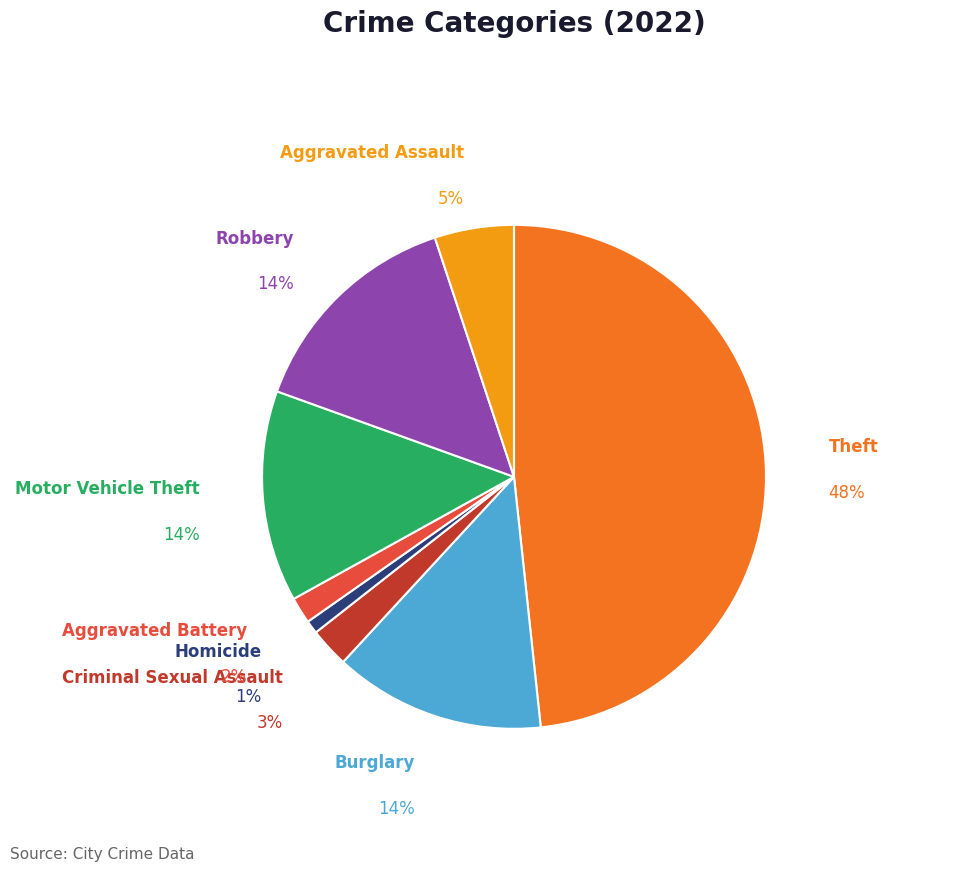

True or false: Homicide accounts for 11% of the total.

False